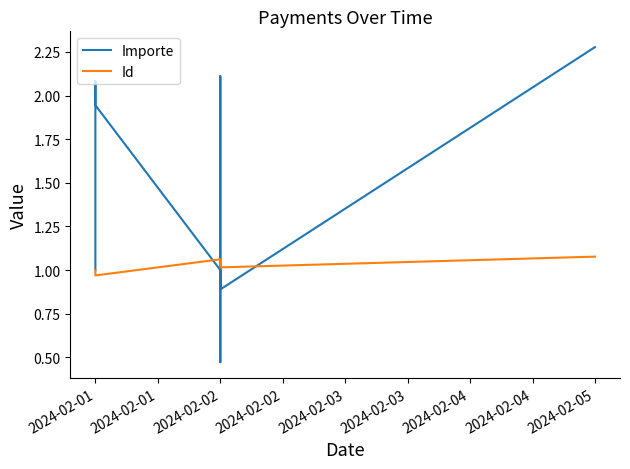

The Importe series shows 1.9 at 2024-02-01. True or false?

True